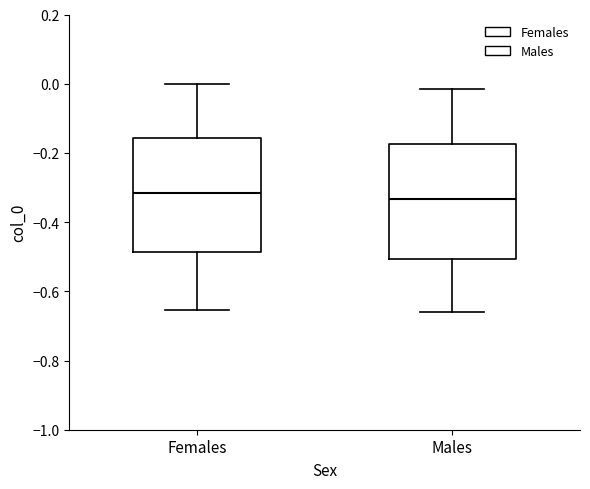

Reading left to right, transcribe this box plot: for each box, give where its median line is, the range the box spans, and where its two whiskers end, as read against the y-axis. The values are not printed on the chart, so give them approximately, as read against the axis.

Females: median -0.32, box -0.48 to -0.16, whiskers -0.66 to 0.00
Males: median -0.34, box -0.50 to -0.18, whiskers -0.66 to -0.02